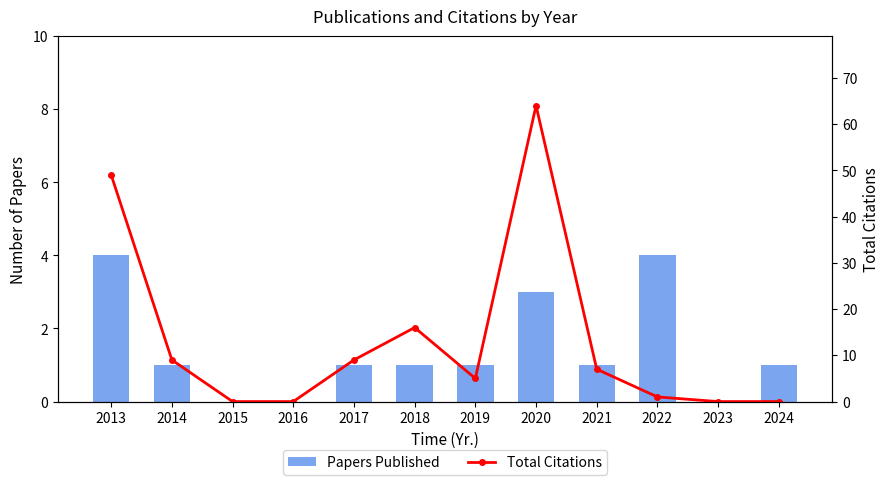

Which has a higher value, 2020 or 2014?

2020